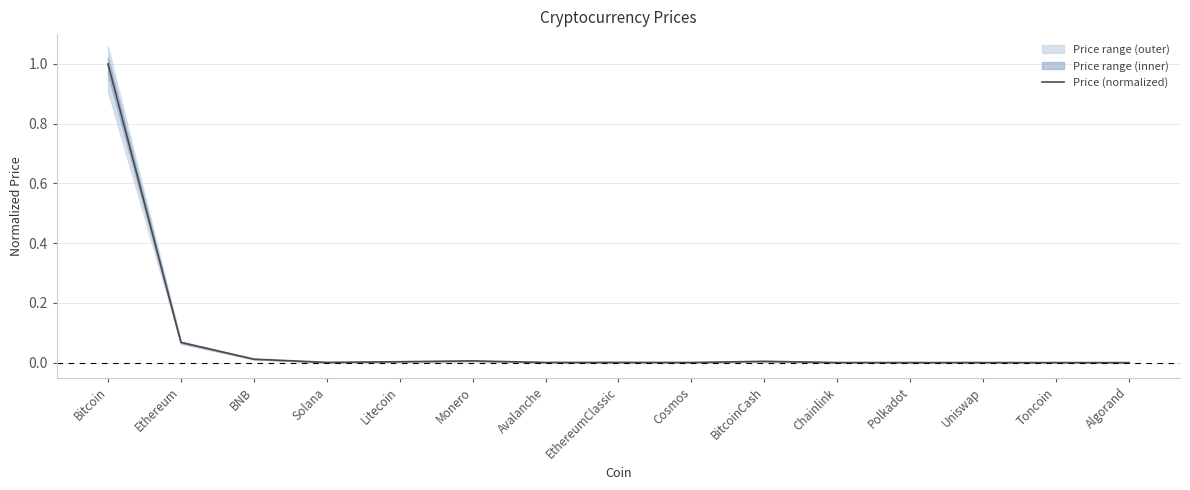

What is the difference between the second highest and second lowest values?

0.1